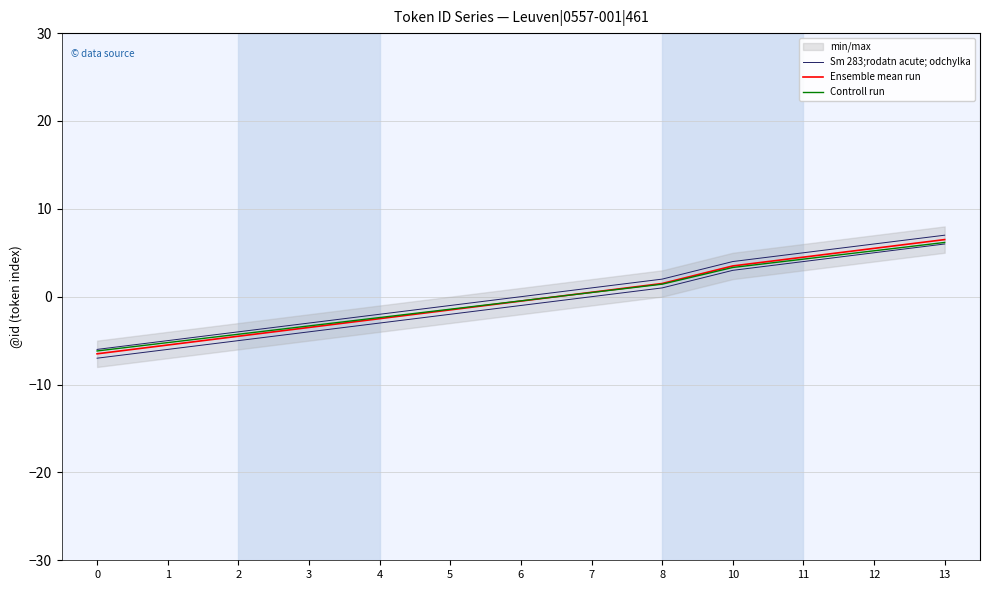

At which label does Ensemble mean run first exceed 0?

7